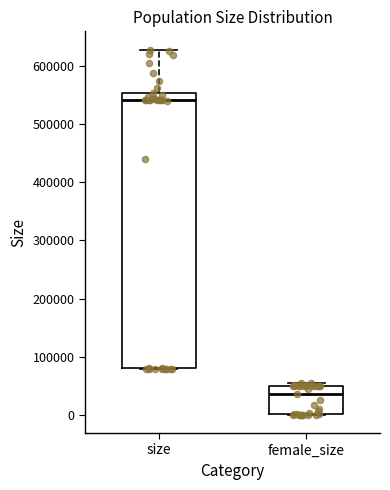

Reading left to right, read every box against the y-axis: the position of its median line, the range the box covers, and the ends of its whiskers. The values are not printed on the chart, so give them approximately, as read against the axis.

size: median 540000, box 80000 to 550000, whiskers 80000 to 630000
female_size: median 40000, box 0 to 50000, whiskers 0 to 50000 (just above the box's upper edge)